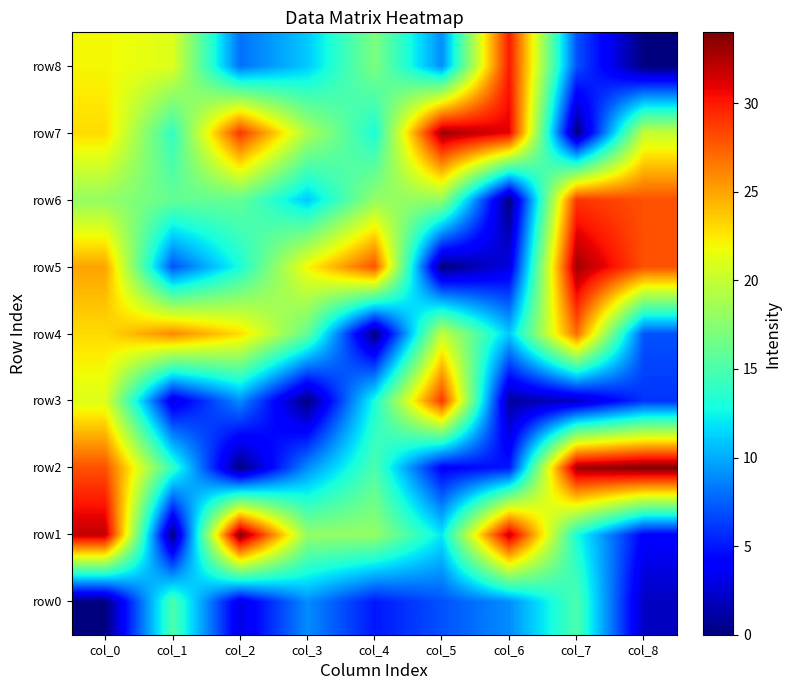

How many categories are shown in the chart?

9